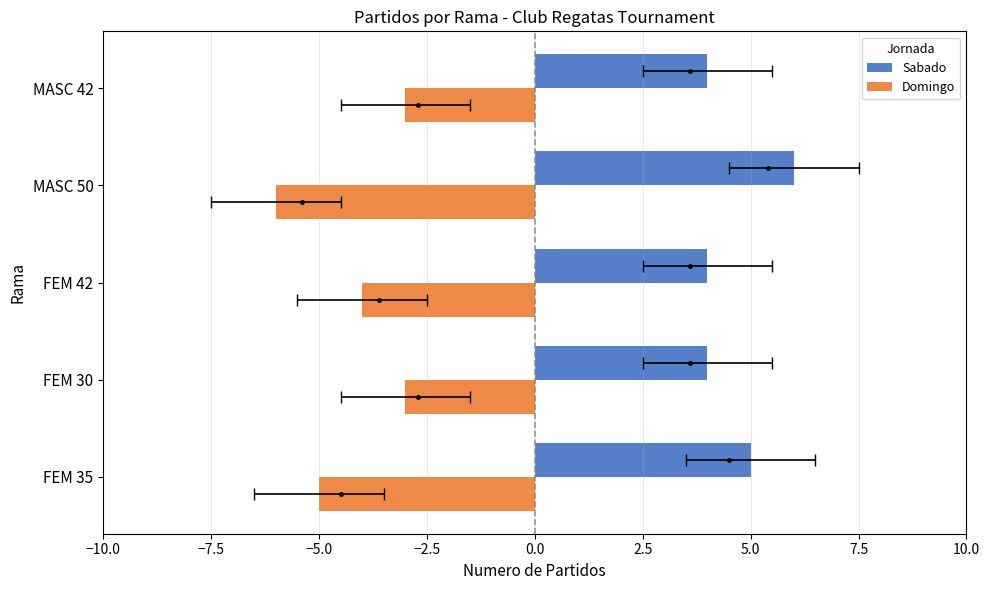

Does the chart contain stacked bars?

No